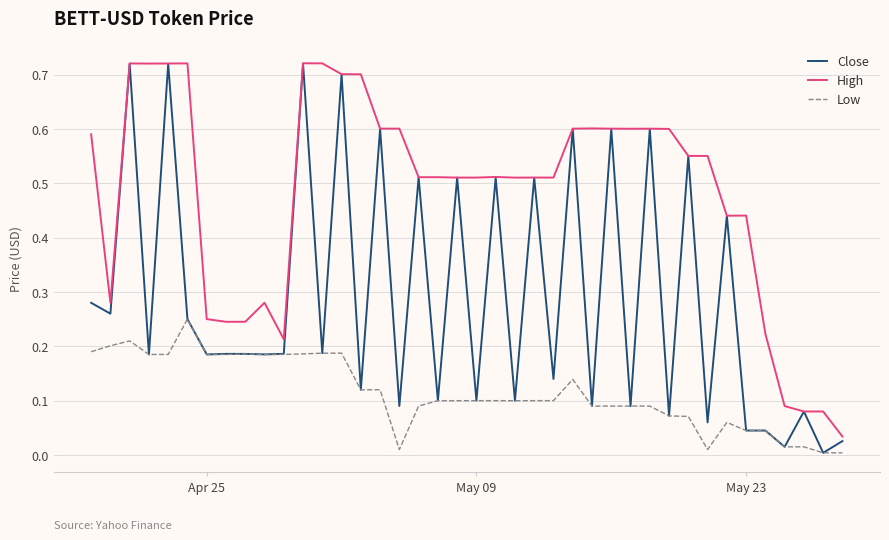

Which series has the widest spread of values?

Close